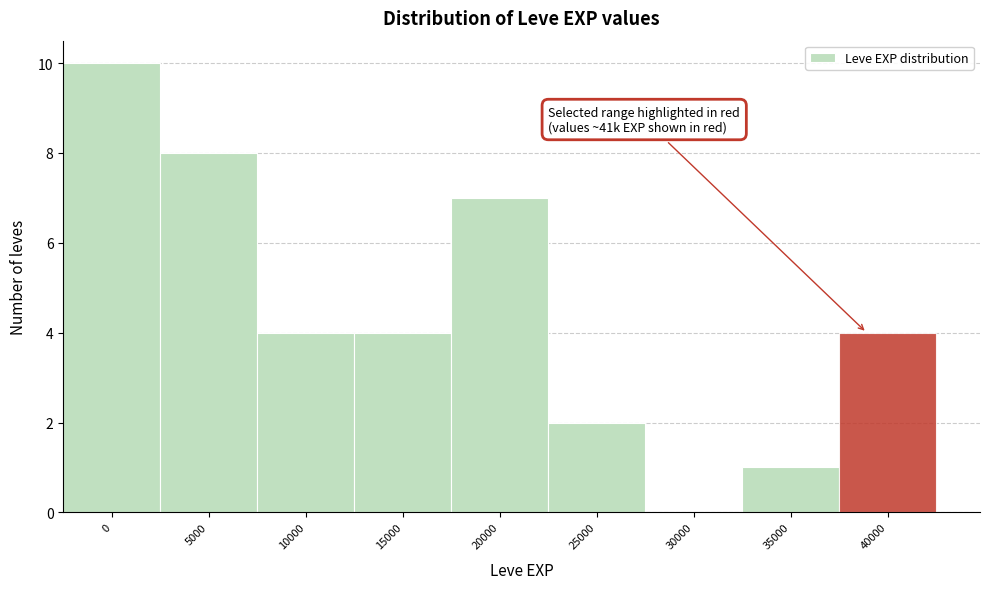

Reading left to right, list all the values displayed in this chart.

0=10	5000=8	10000=4	15000=4	20000=7	25000=2	30000=0	35000=1	40000=4